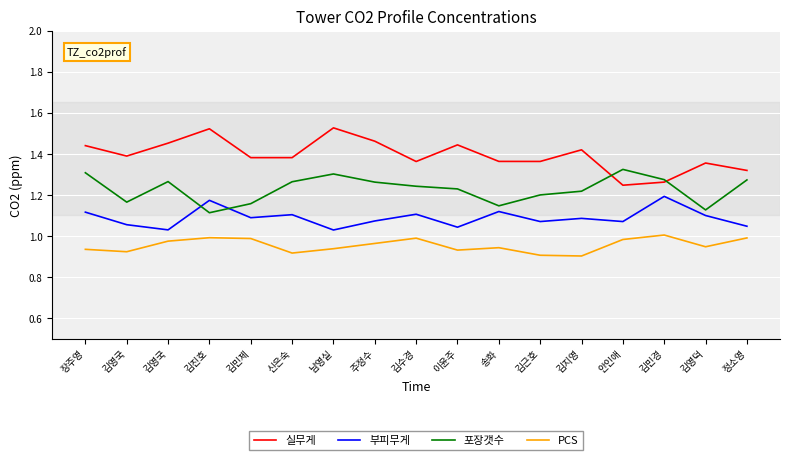

Does the chart display data point markers on the line(s)?

No